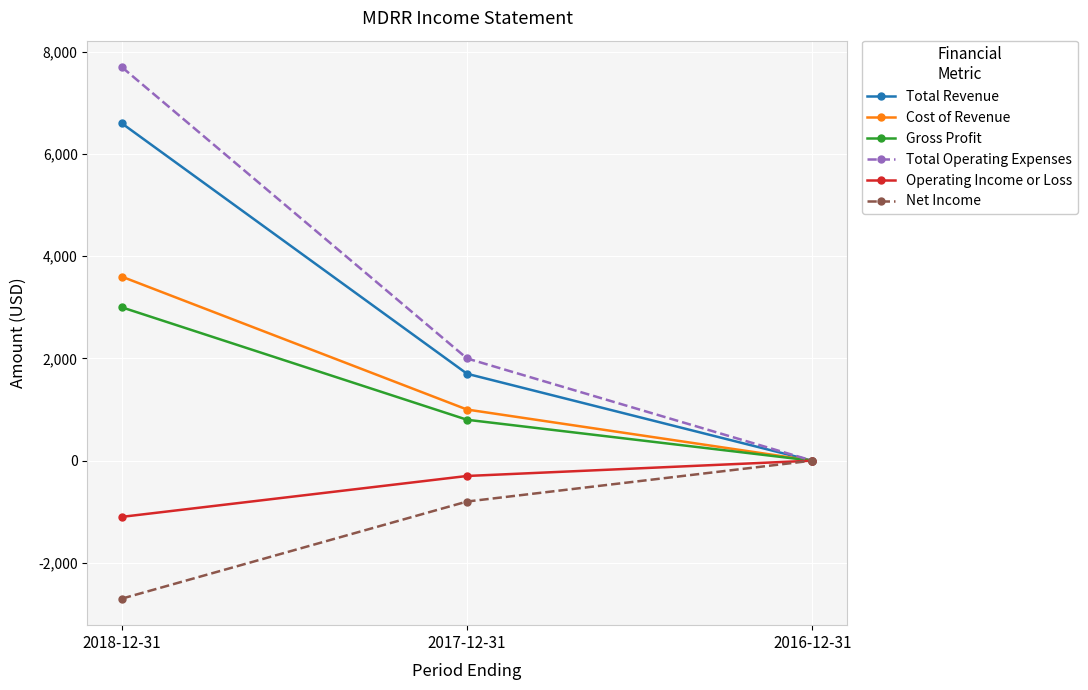

The value of Gross Profit at 2017-12-31 is 1346. True or false?

False